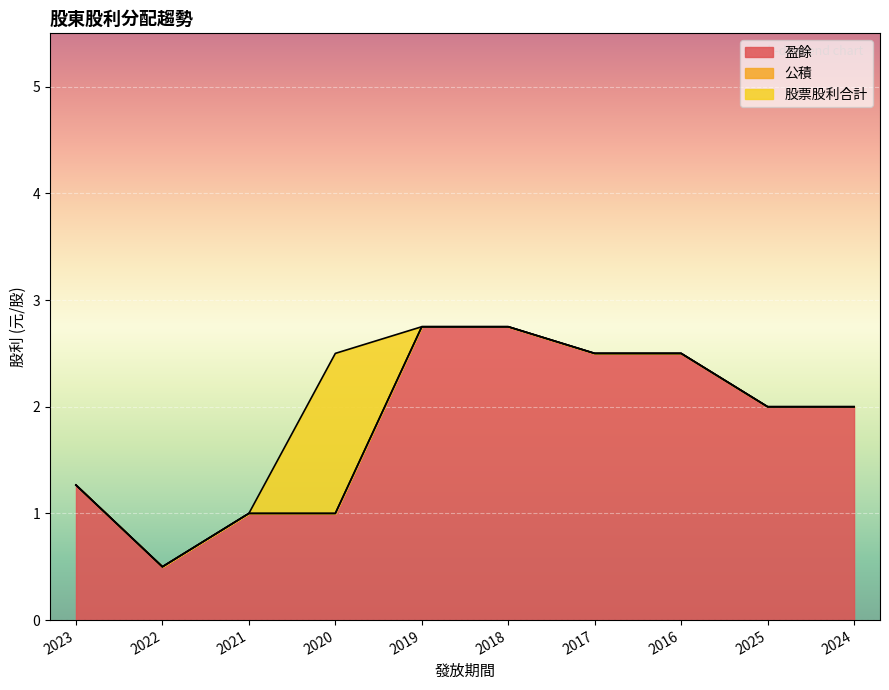

What position from the right is 2019?

6